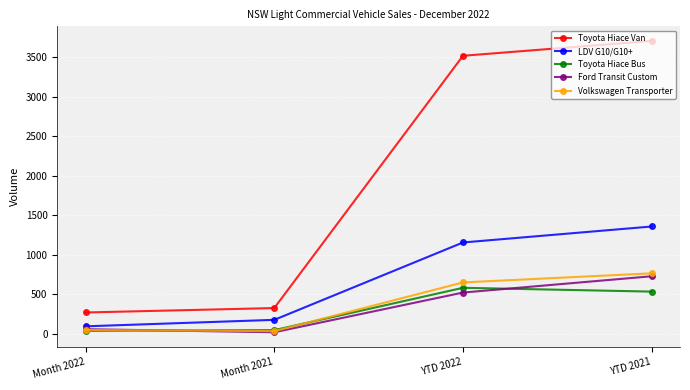

Between Month 2021 and YTD 2022, which series saw the biggest shift?

Toyota Hiace Van